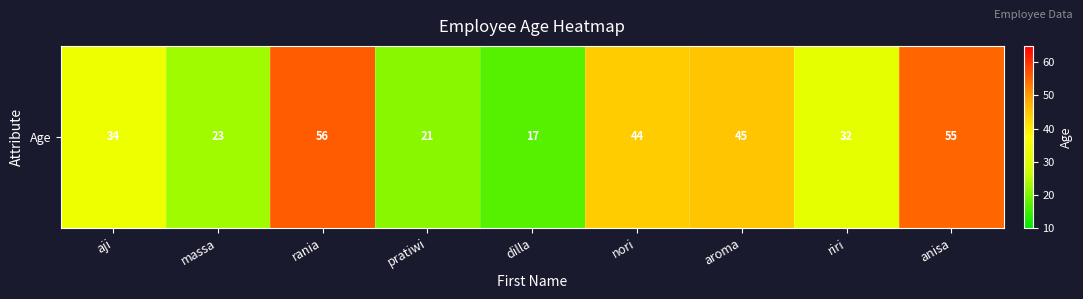

What is the maximum value shown in the chart?

56